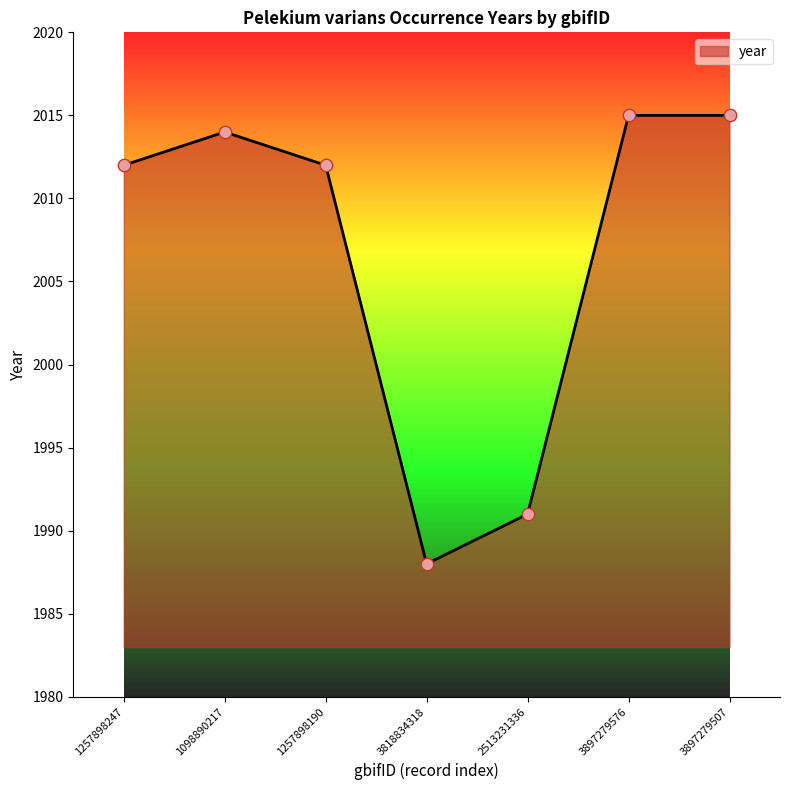

What is the change in value from 1098890217 to 2513231336?

-23